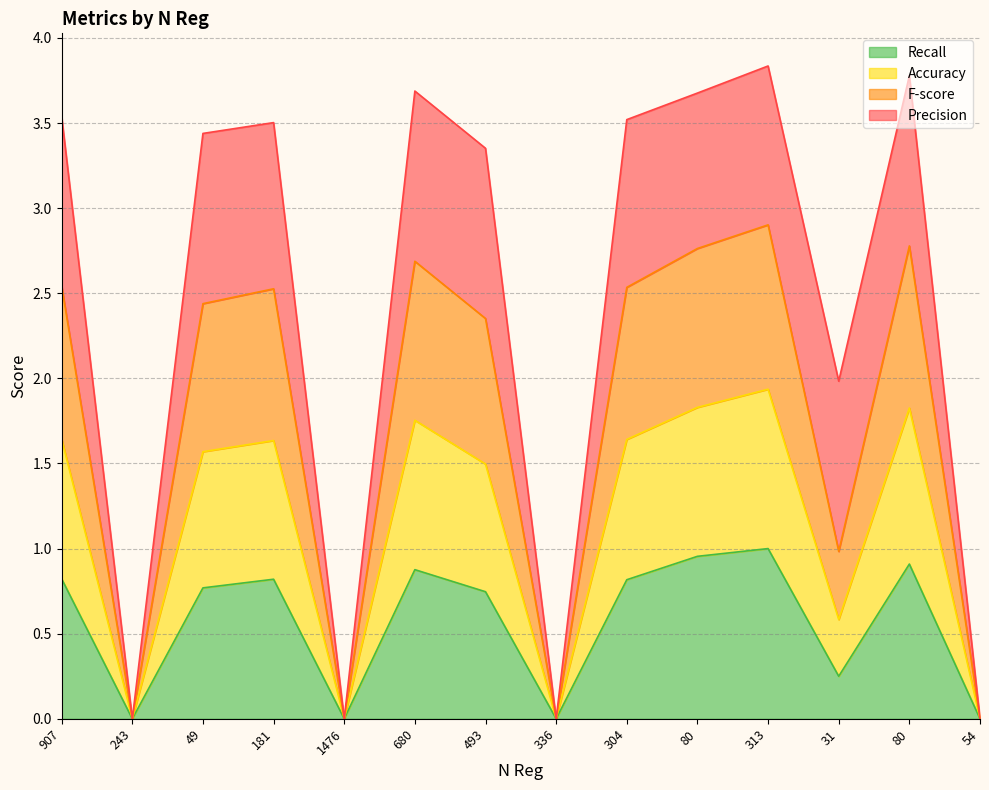

Where is the first local minimum for F-score?

243